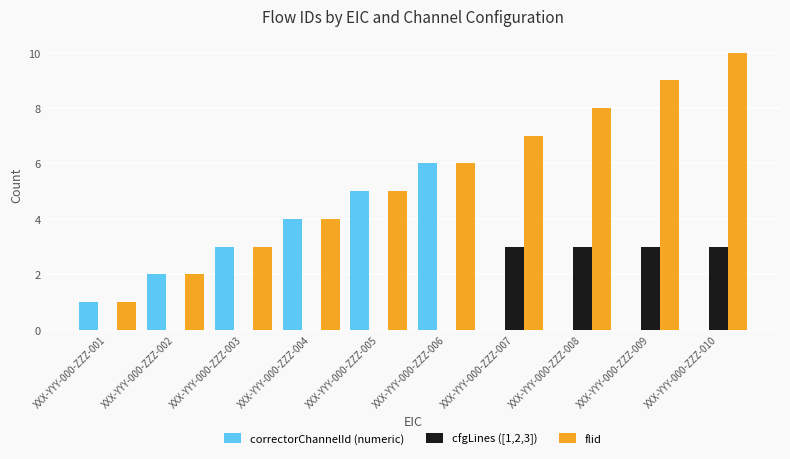

What is the difference between the correctorChannelId (numeric) values at XXX-YYY-000-ZZZ-006 and XXX-YYY-000-ZZZ-005?

1